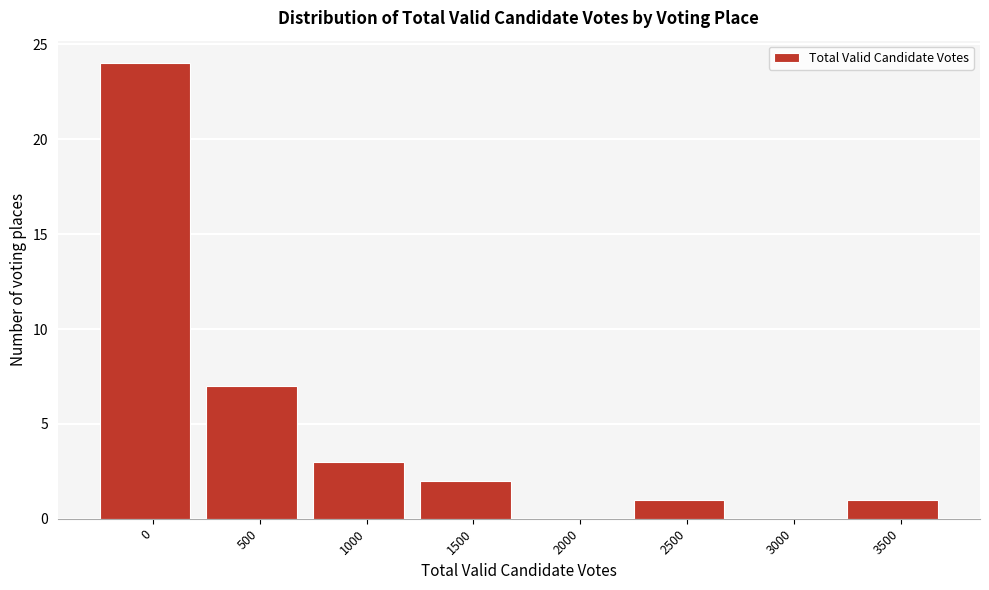

Reading left to right, list all the values displayed in this chart.

0=24	500=7	1000=3	1500=2	2000=0	2500=1	3000=0	3500=1